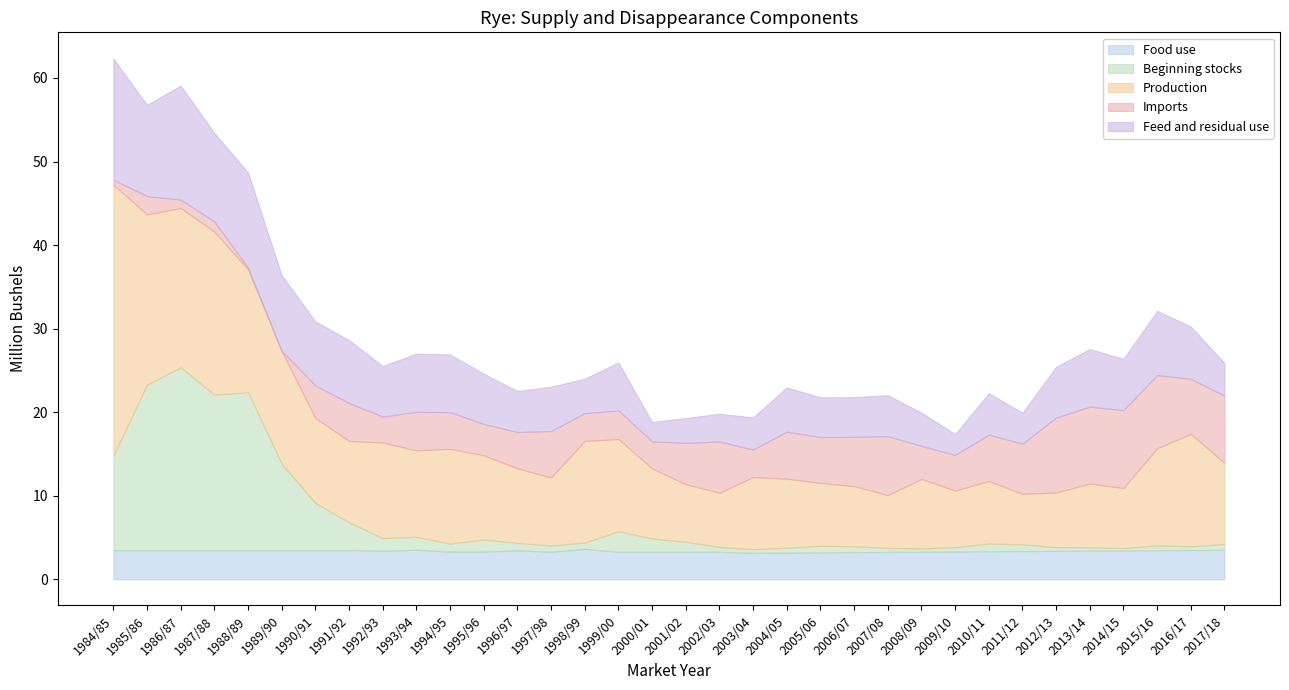

True or false: Food use has a value of 1.9 at 2002/03.

False